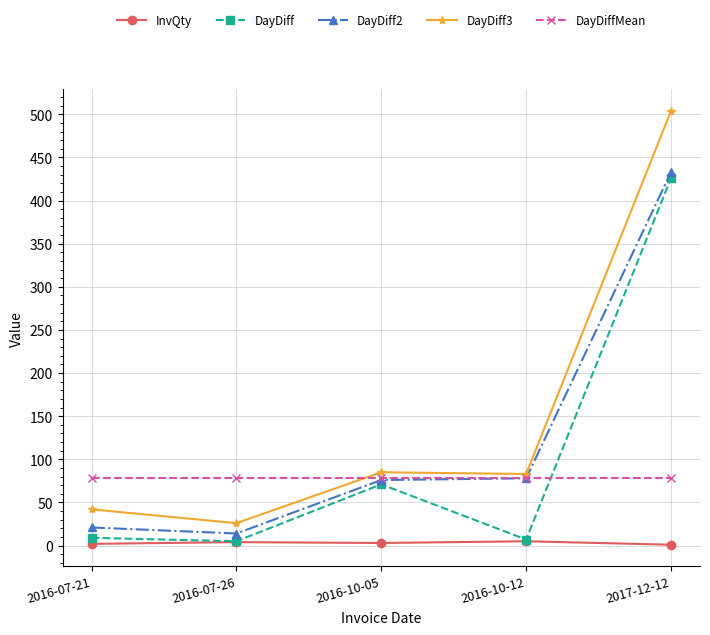

What is the label of the 3rd point from the right?

2016-10-05